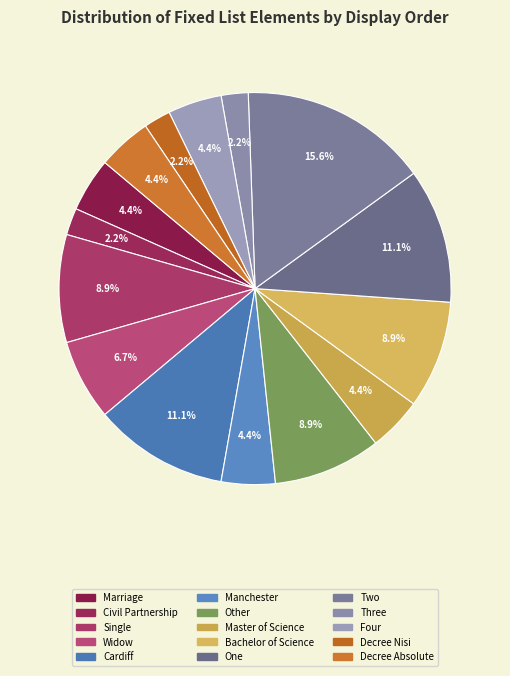

To the nearest percent, what is the difference between the largest and smallest slice percentages?

13%